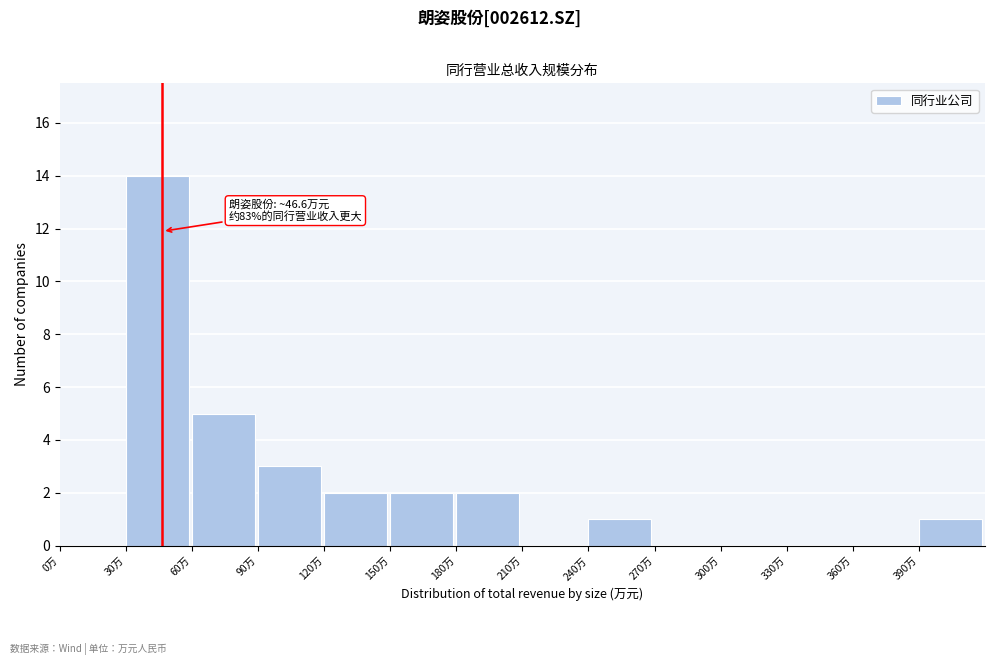

Reading left to right, list all the values displayed in this chart.

0万=0	30万=14	60万=5	90万=3	120万=2	150万=2	180万=2	210万=0	240万=1	270万=0	300万=0	330万=0	360万=0	390万=1